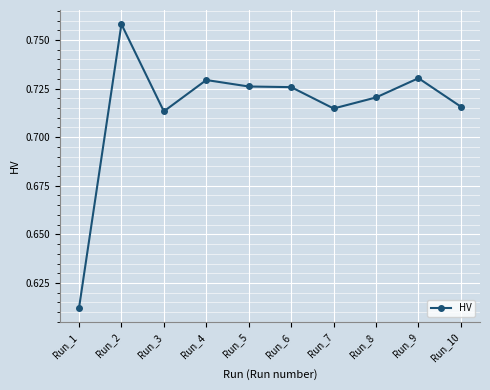

Is this an area chart (filled region under the line)?

No